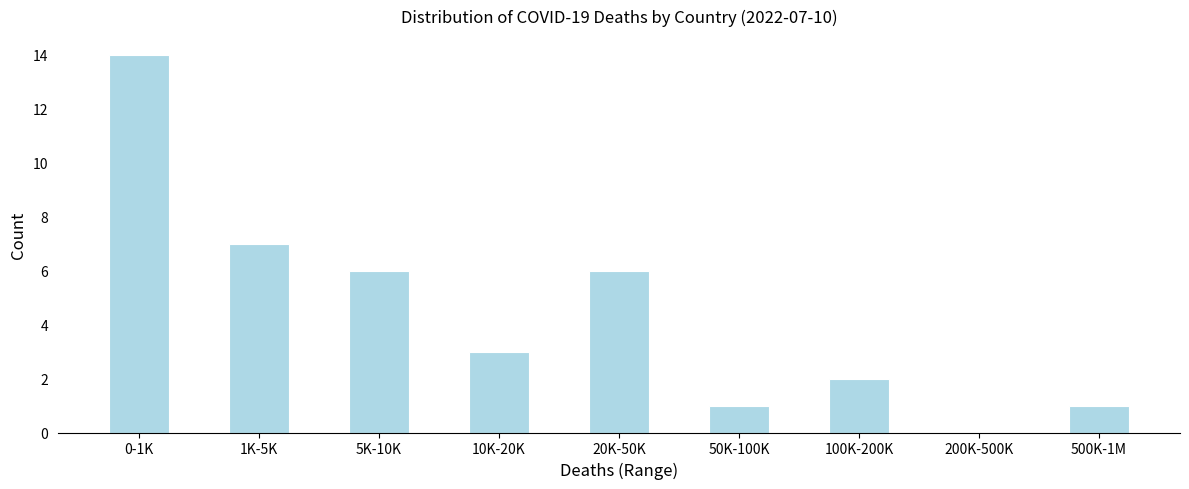

Reading left to right, extract all data points from this chart.

0-1K=14	1K-5K=7	5K-10K=6	10K-20K=3	20K-50K=6	50K-100K=1	100K-200K=2	200K-500K=0	500K-1M=1